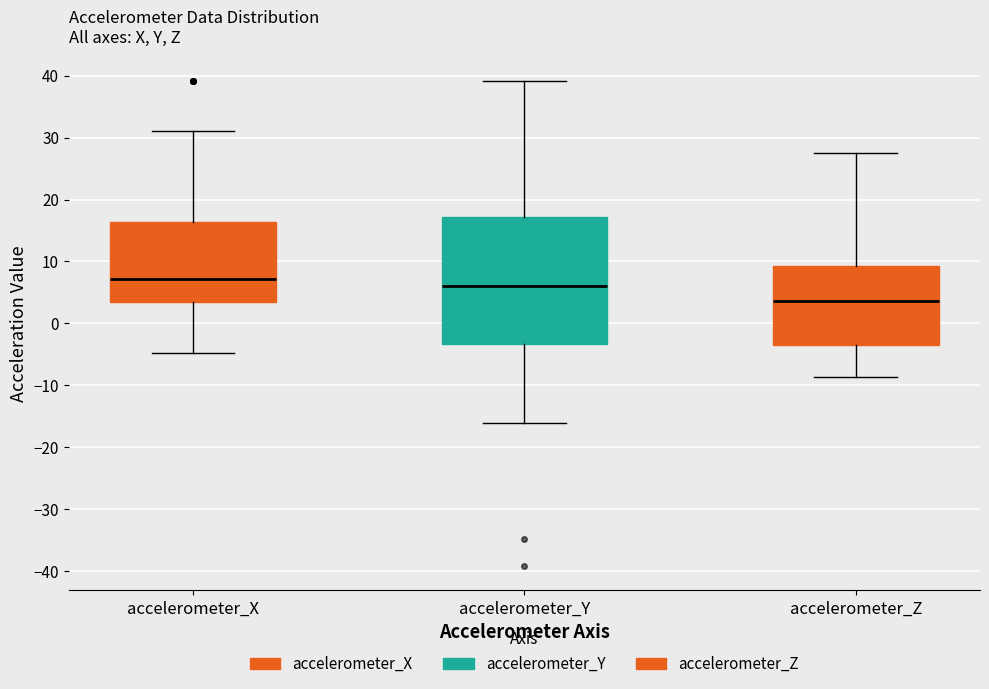

Where does the median line of the box for accelerometer_Y sit on the y-axis? The values are not printed on the chart, so give them approximately, as read against the axis.

6